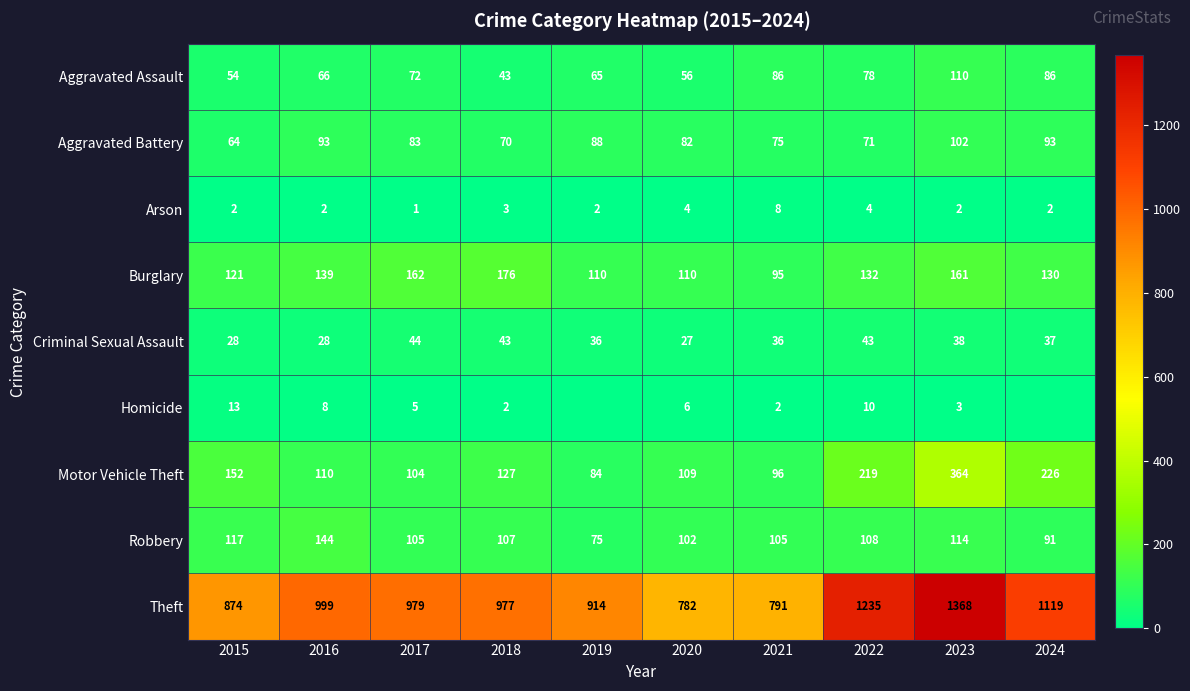

The value of Homicide at 2020 is 6. True or false?

True